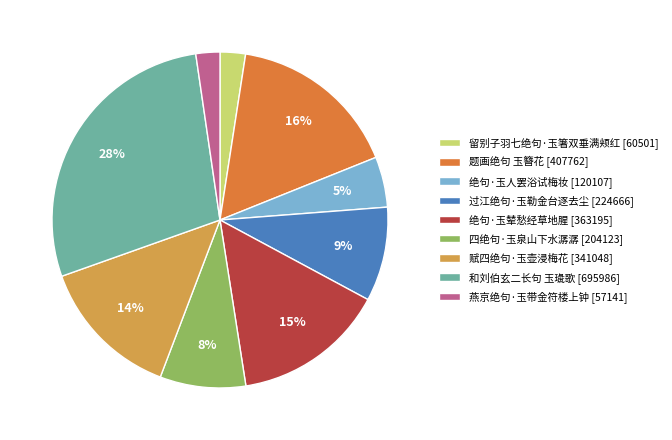

What percentage is the 留别子羽七绝句·玉箸双垂满颊红 [60501] slice, to the nearest percent?

2%